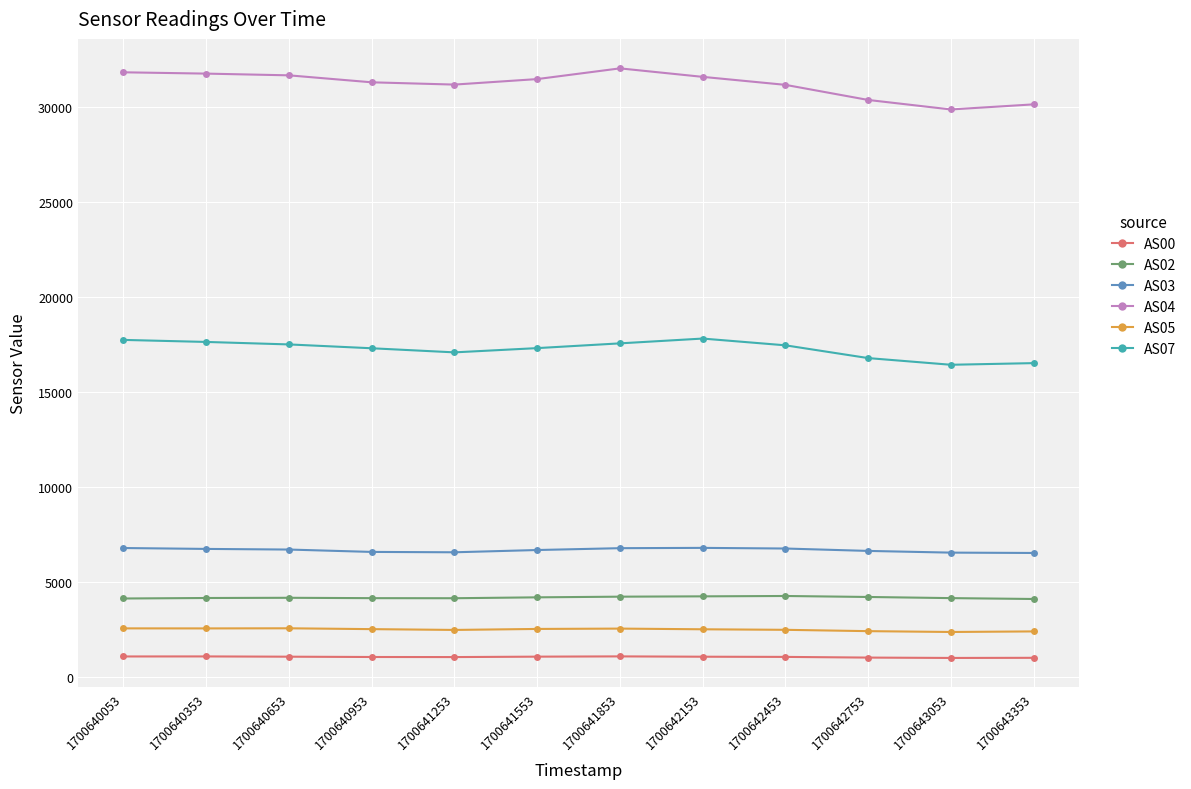

What value does the AS03 series have at 1700640653?

6716